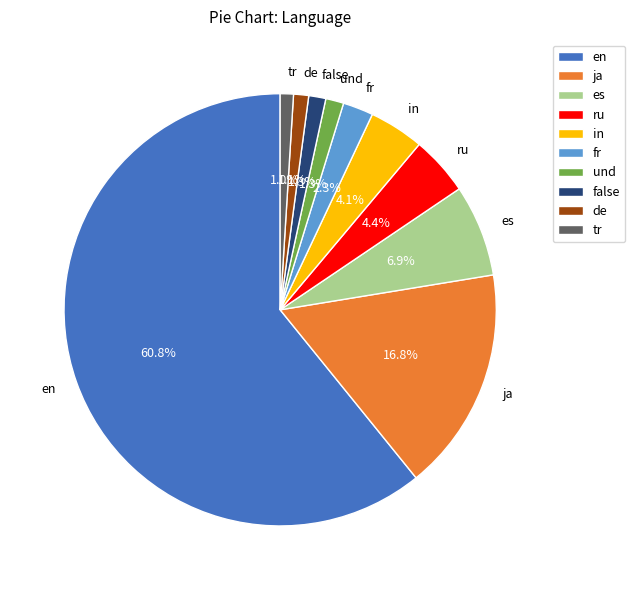

To the nearest percent, what percentage of the pie is in?

4%